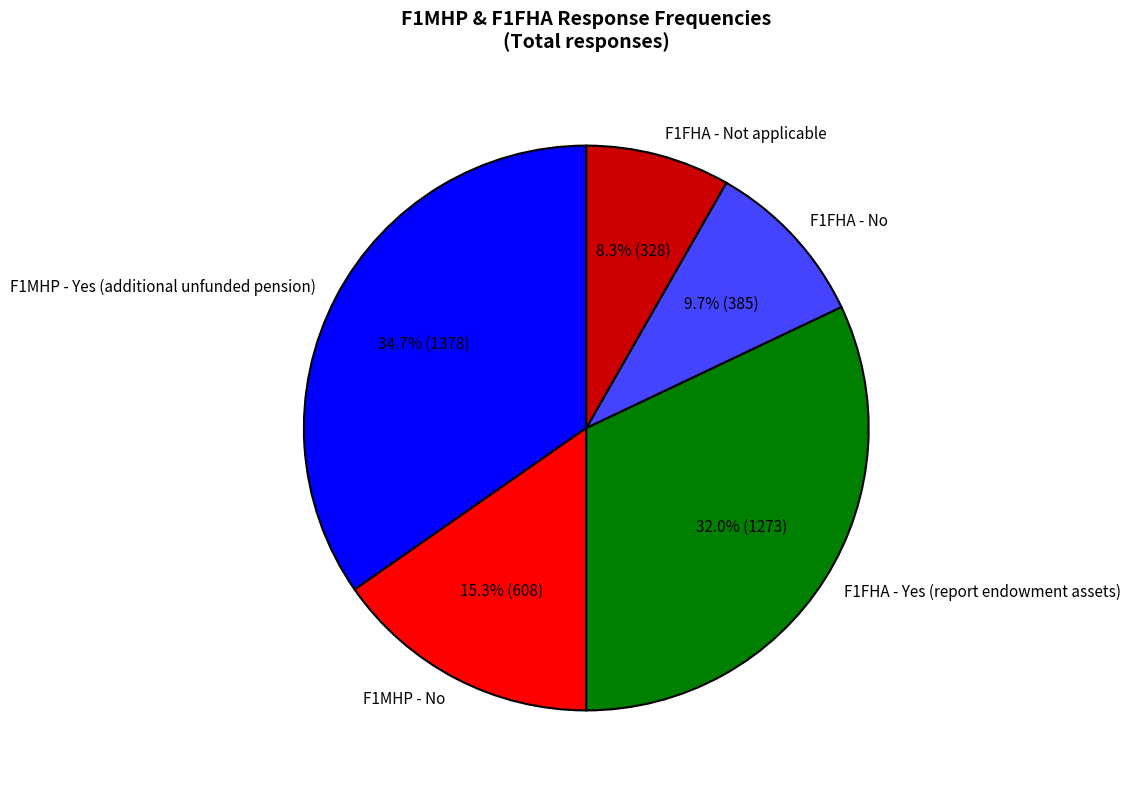

What is the smallest slice in the pie chart?

F1FHA - Not applicable